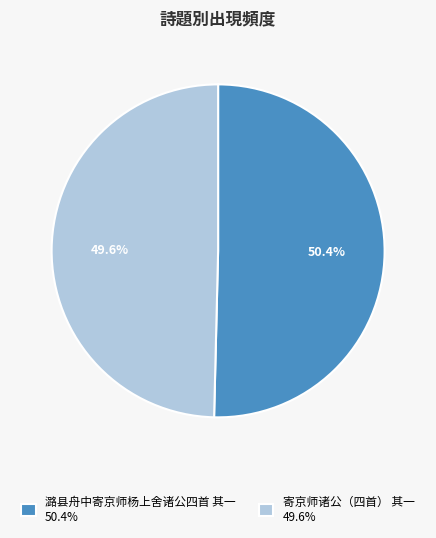

To the nearest percent, what is the combined percentage of 潞县舟中寄京师杨上舍诸公四首 其一 and 寄京师诸公（四首） 其一?

100%